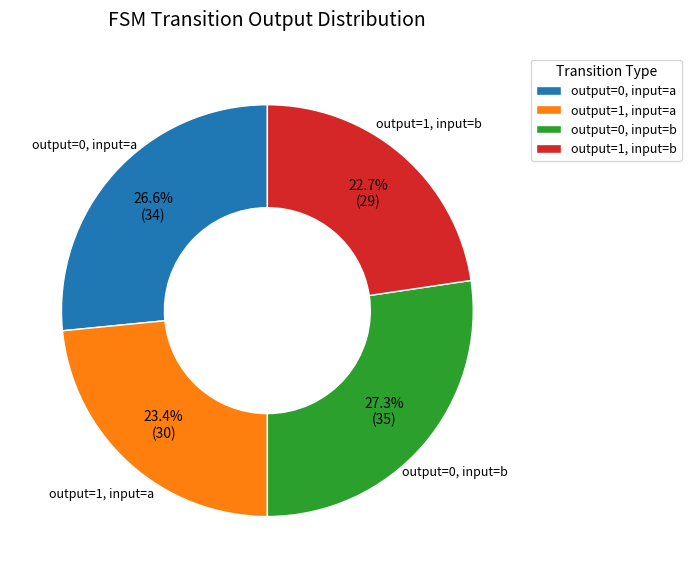

How many slices are in this pie chart?

4